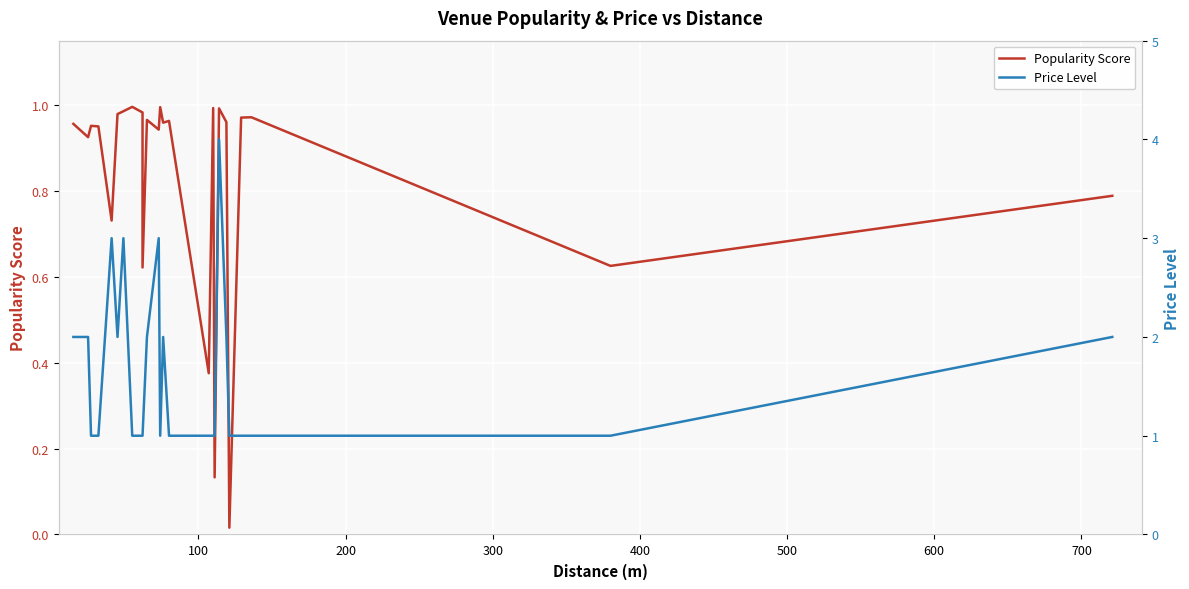

Which series has the largest range (max minus min)?

Price Level